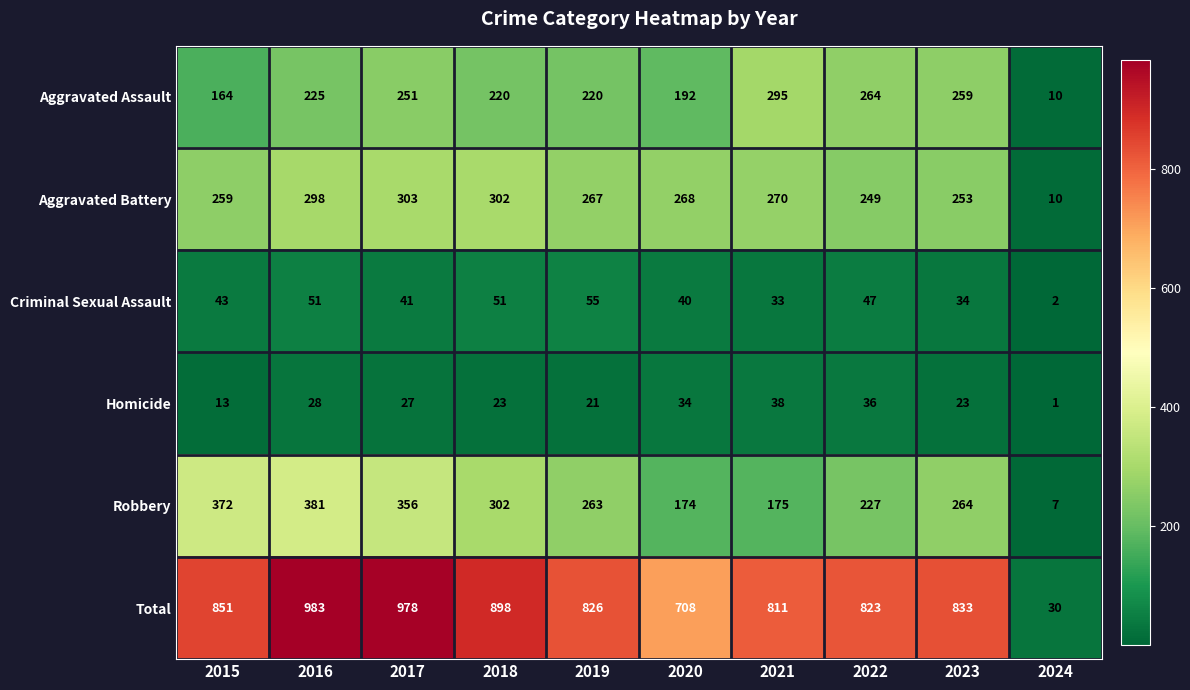

At which category is the sum across all series the highest?

2016